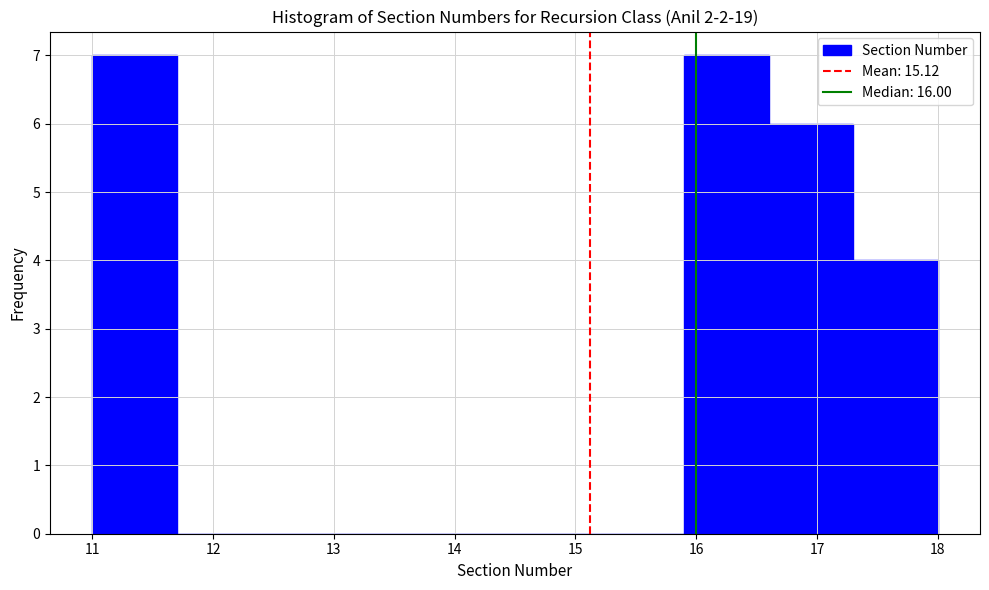

Reading left to right, list every bar in this chart as the range it spans on the x-axis followed by its height. The values are not printed on the chart, so give them approximately, as read against the axis.

11.0 to 11.7: 7
11.7 to 12.4: 0
12.4 to 13.1: 0
13.1 to 13.8: 0
13.8 to 14.5: 0
14.5 to 15.2: 0
15.2 to 15.9: 0
15.9 to 16.6: 7
16.6 to 17.3: 6
17.3 to 18.0: 4